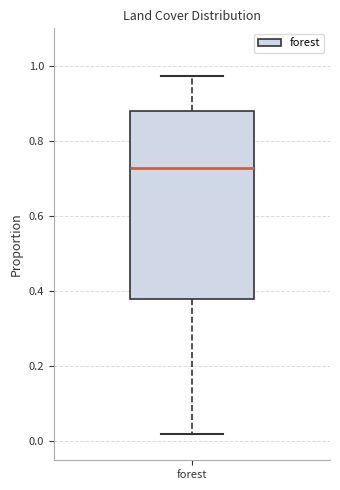

Read this box plot against the y-axis: the position of the median line, the range covered by the box, and the ends of both whiskers. The values are not printed on the chart, so give them approximately, as read against the axis.

median 0.72, box 0.38 to 0.88, whiskers 0.02 to 0.98